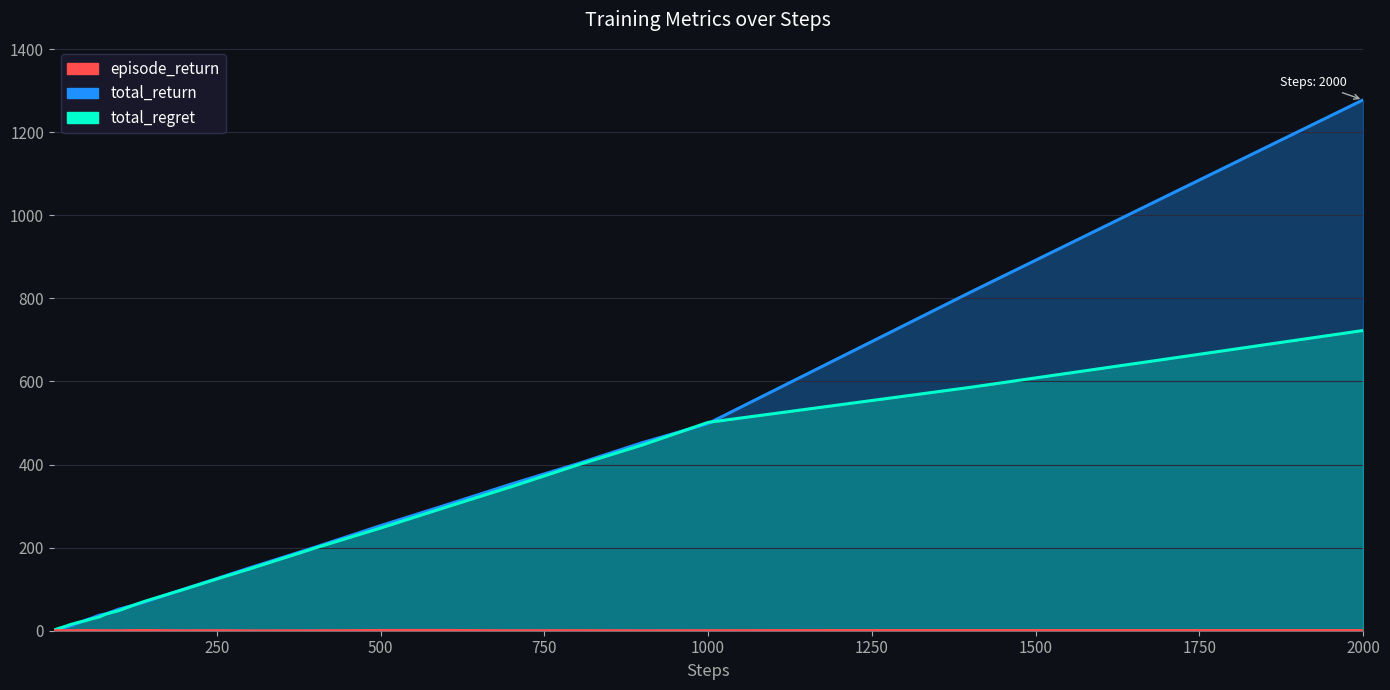

Which series has the largest total across all categories?

total_return